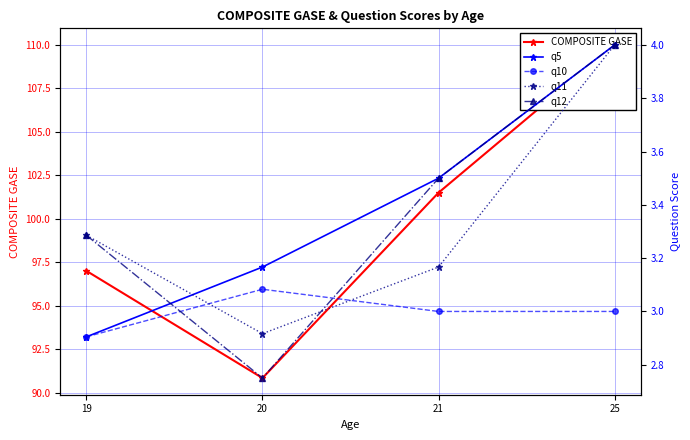

The q12 series shows 2.8 at 20. True or false?

True